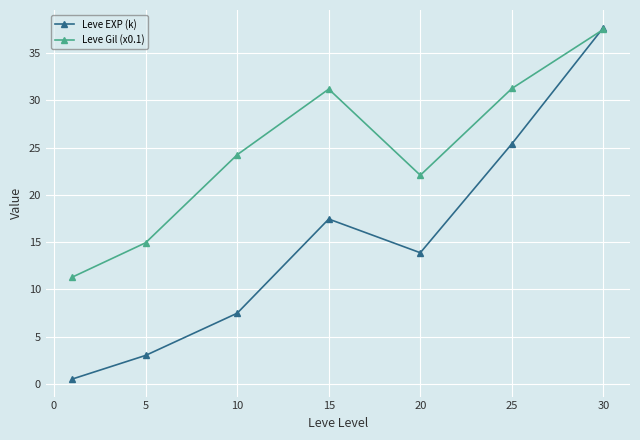

Which series has the largest total across all categories?

Leve Gil (x0.1)